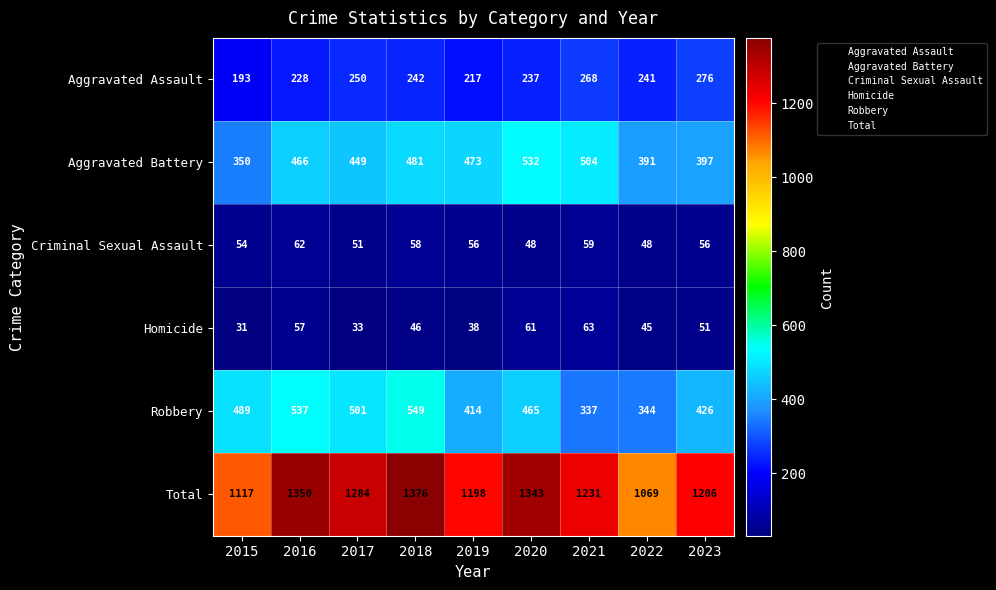

Which series has the widest spread of values?

Total